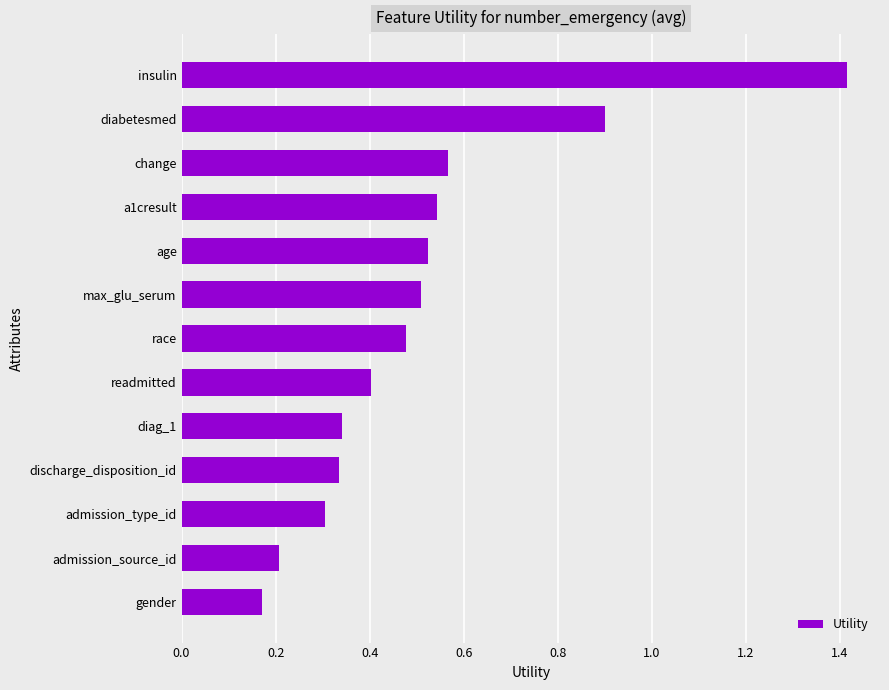

How many bars are there in total?

13